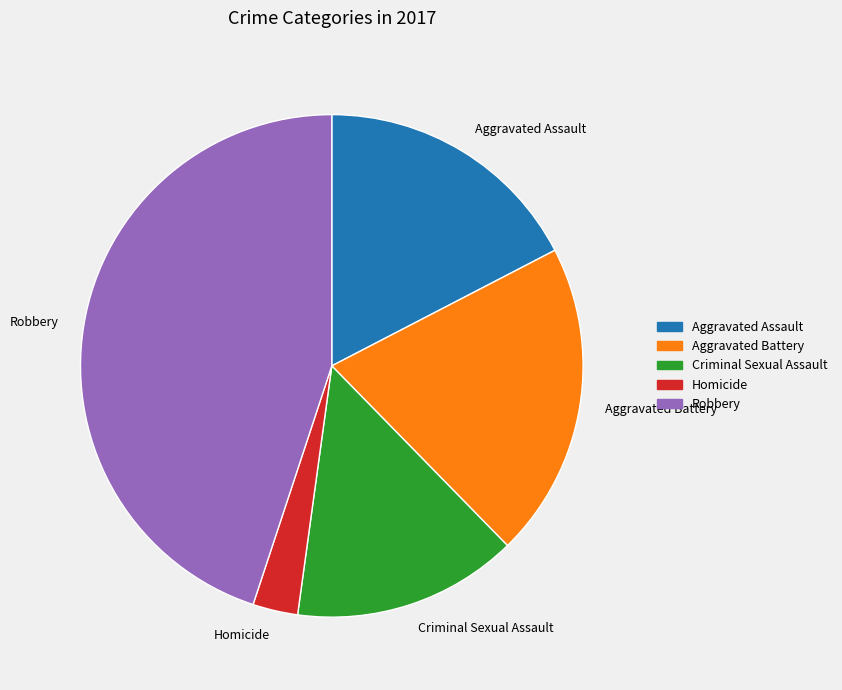

Which category has the biggest portion of the pie?

Robbery